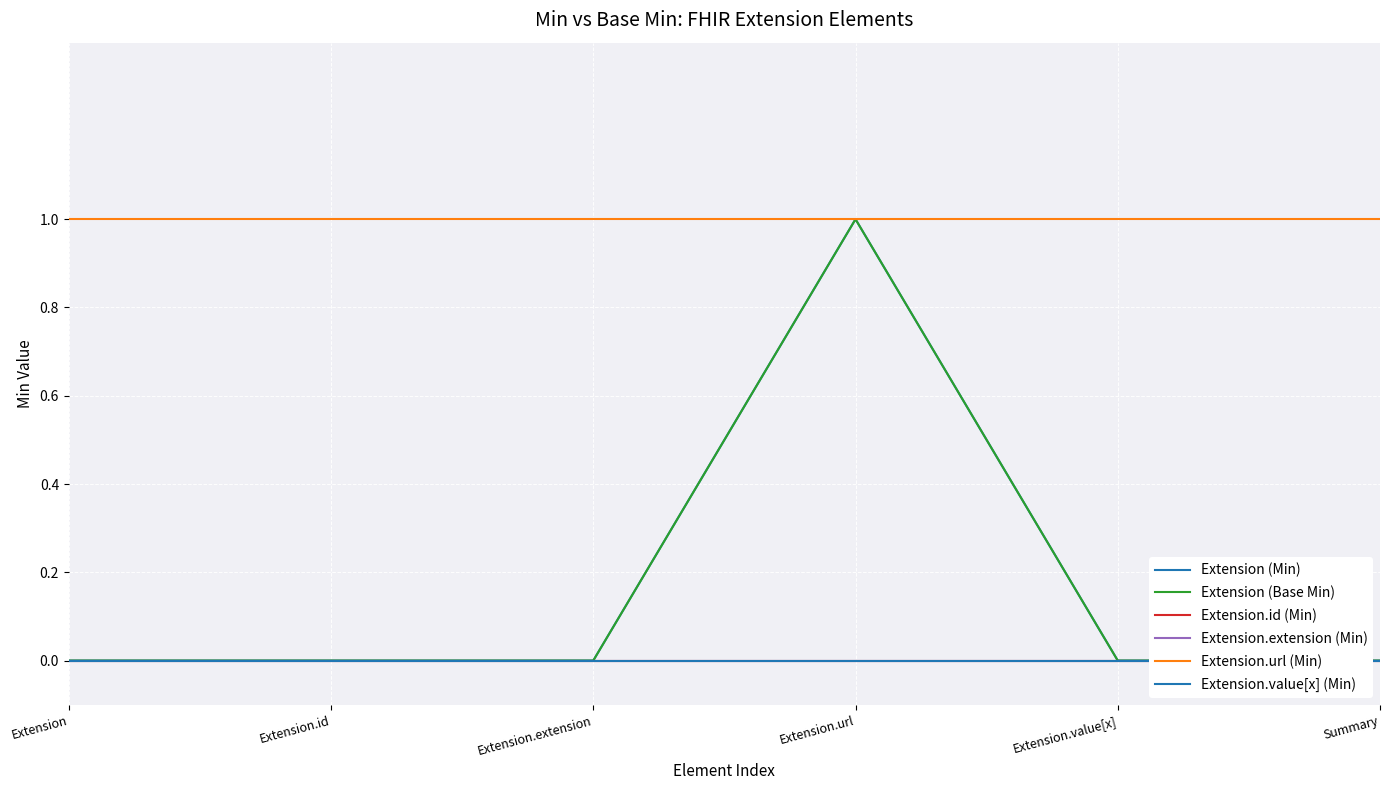

What is the difference between the maximum and minimum values in the Extension (Base Min) series?

1